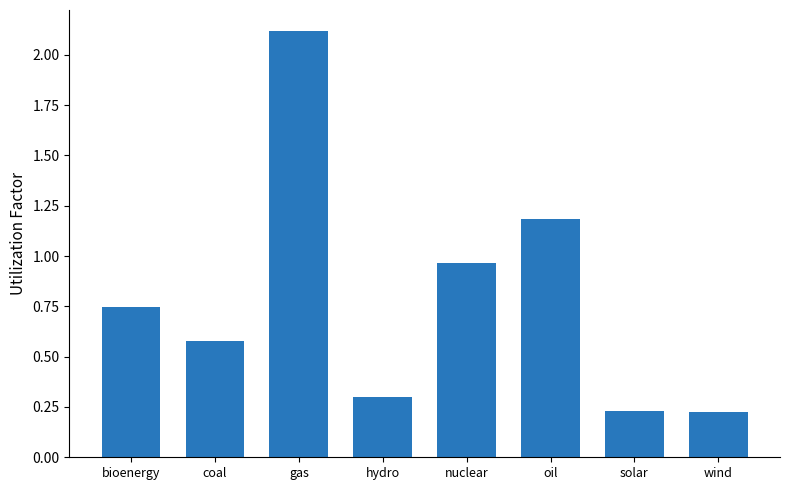

True or false: the data shows 0.3 at hydro.

True